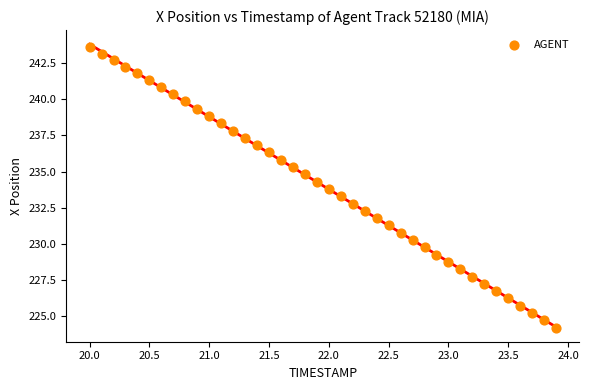

What is the range of Y values (max minus min)?

19.4